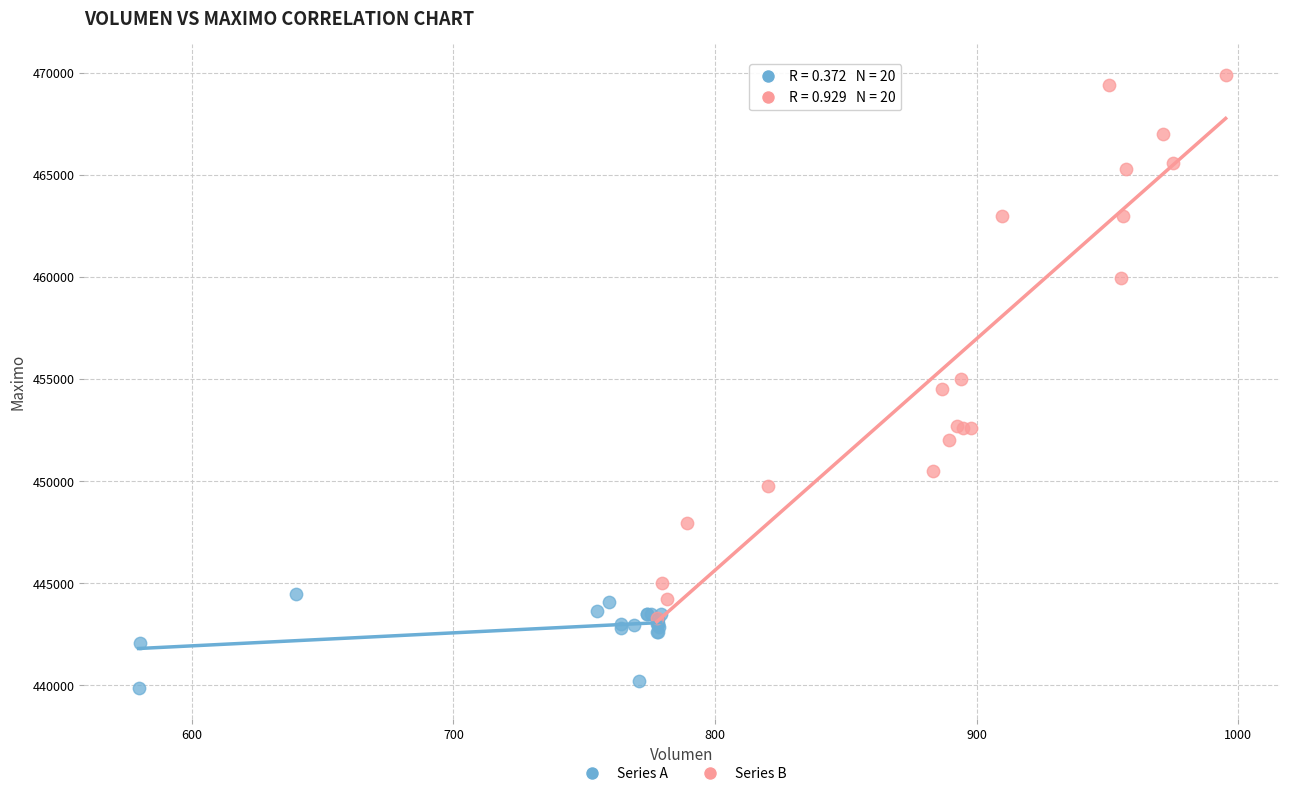

What are all the series names shown in the legend?

Series A, Series B